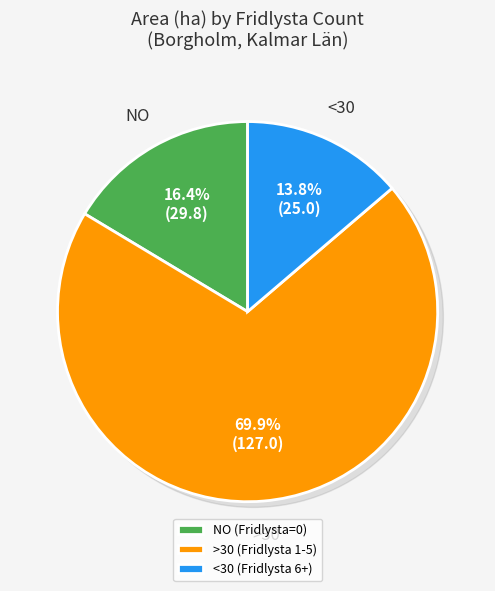

Between 2 and 2, which is larger?

2